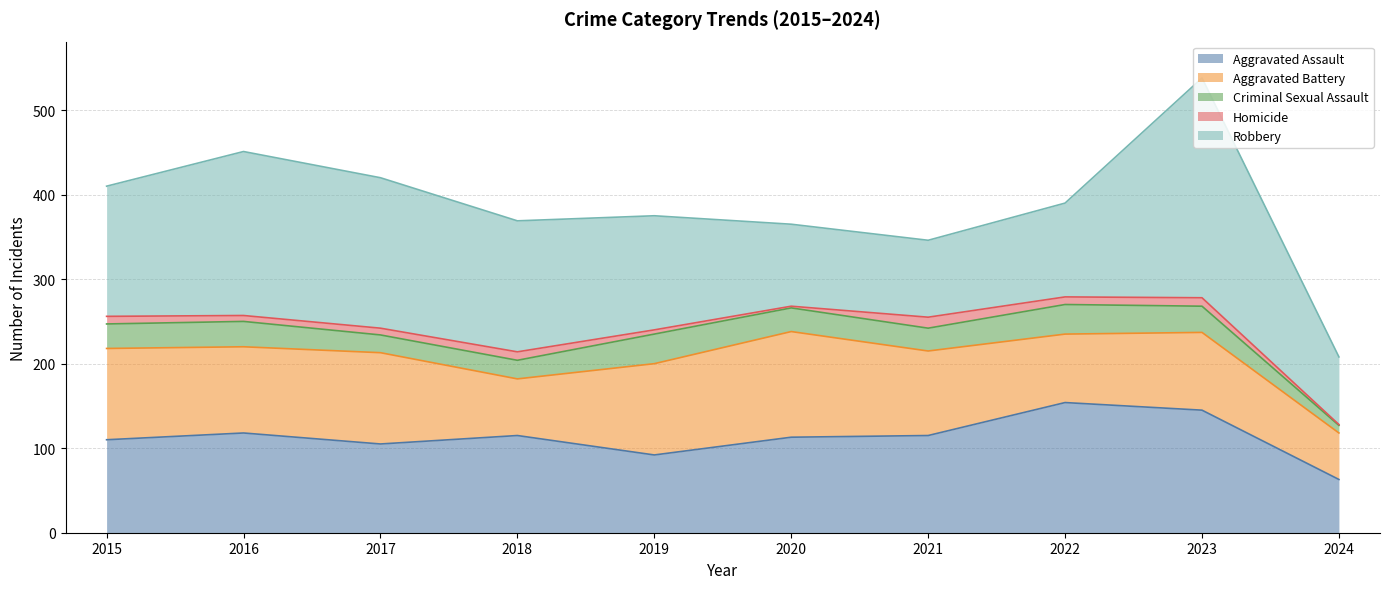

In Aggravated Battery, how many points are lower than both neighbors (excluding endpoints)?

3